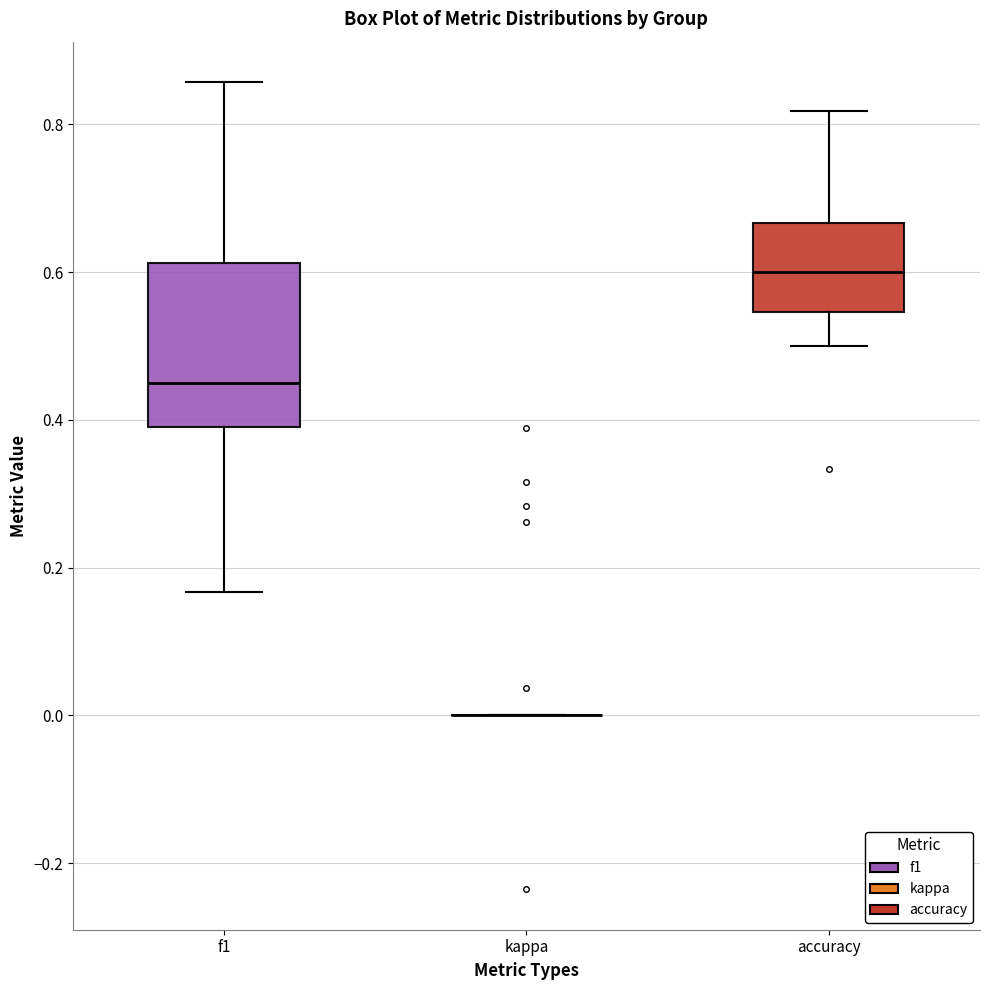

Which box is the tallest, from its lower edge to its upper edge?

f1